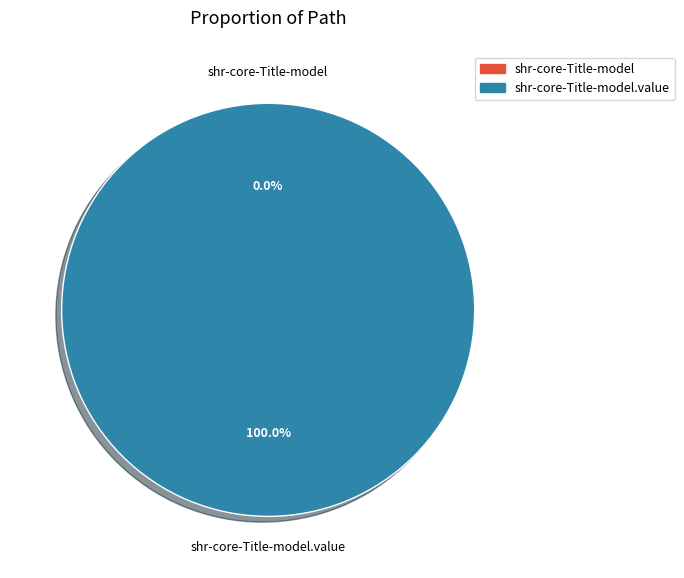

Is it true that shr-core-Title-model is 1% of the pie?

False